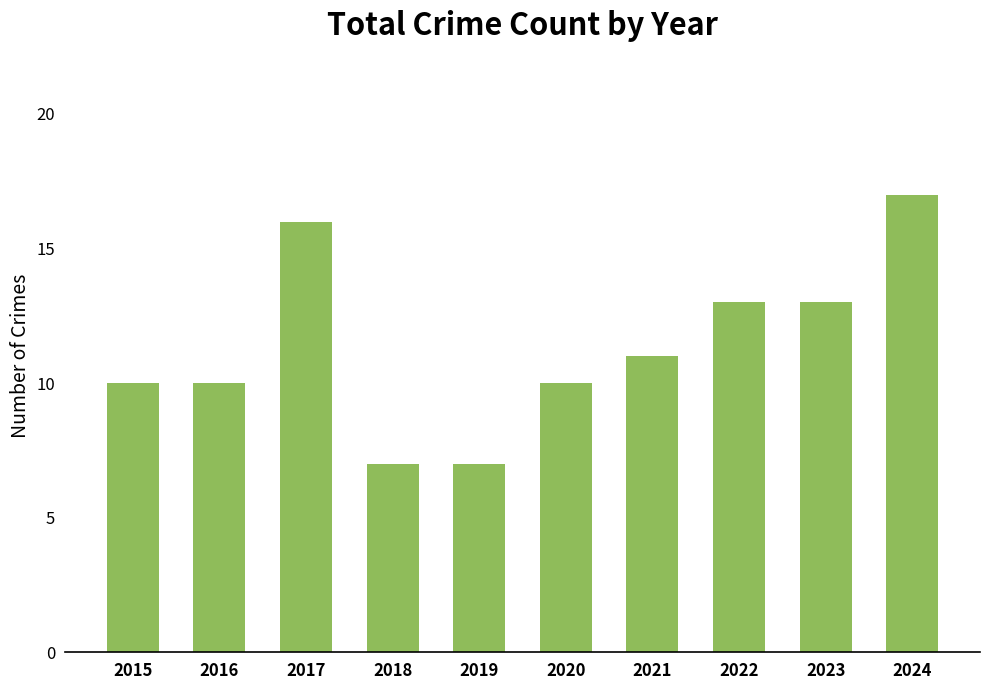

What is the value of the 10th bar from the left?

17